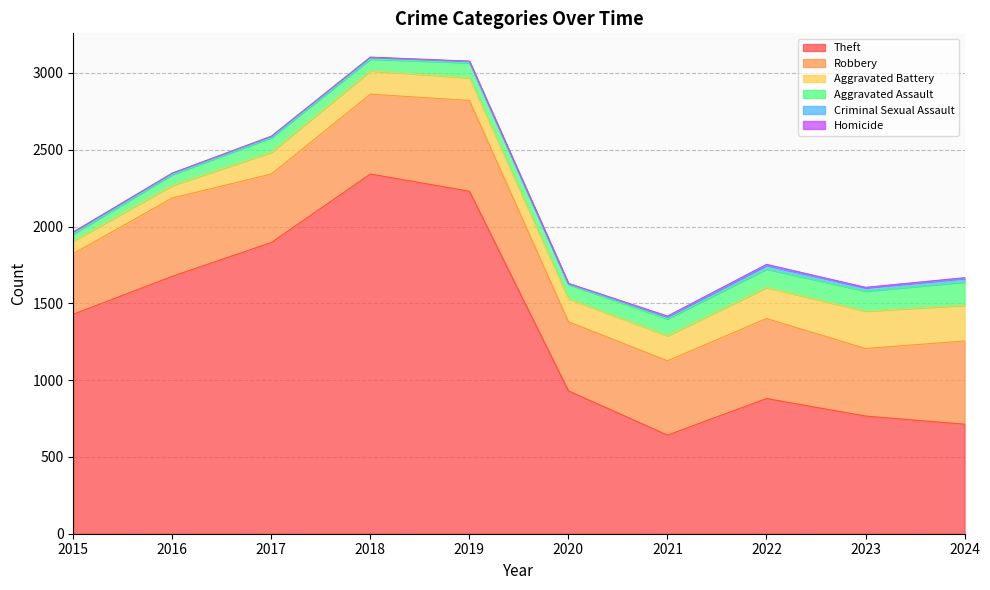

Which series changed the most between 2018 and 2021?

Theft